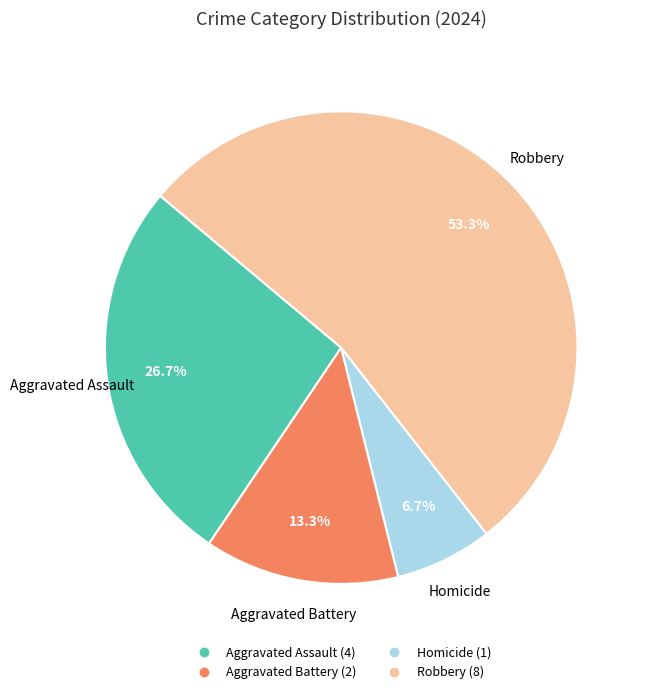

Approximately how many times larger is the value at Aggravated Battery compared to Aggravated Assault?

0.5